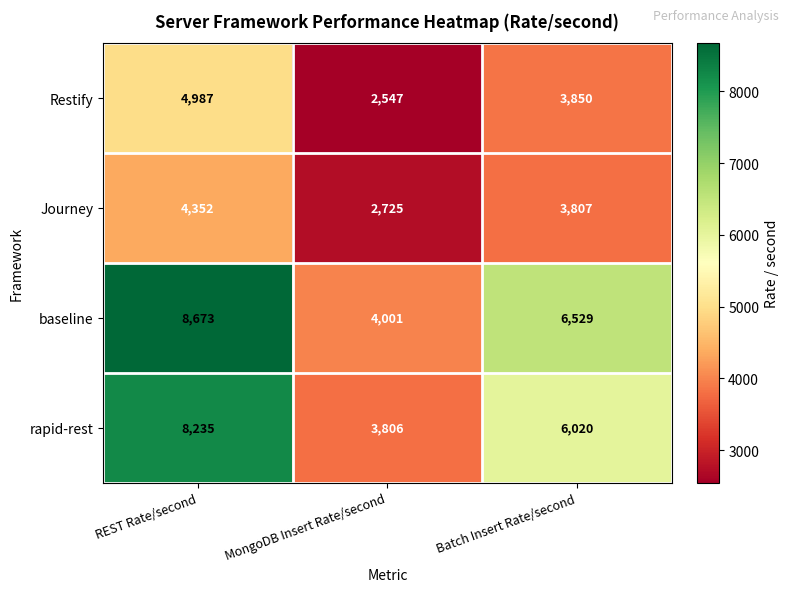

Which label corresponds to the smallest value in the chart?

MongoDB Insert Rate/second